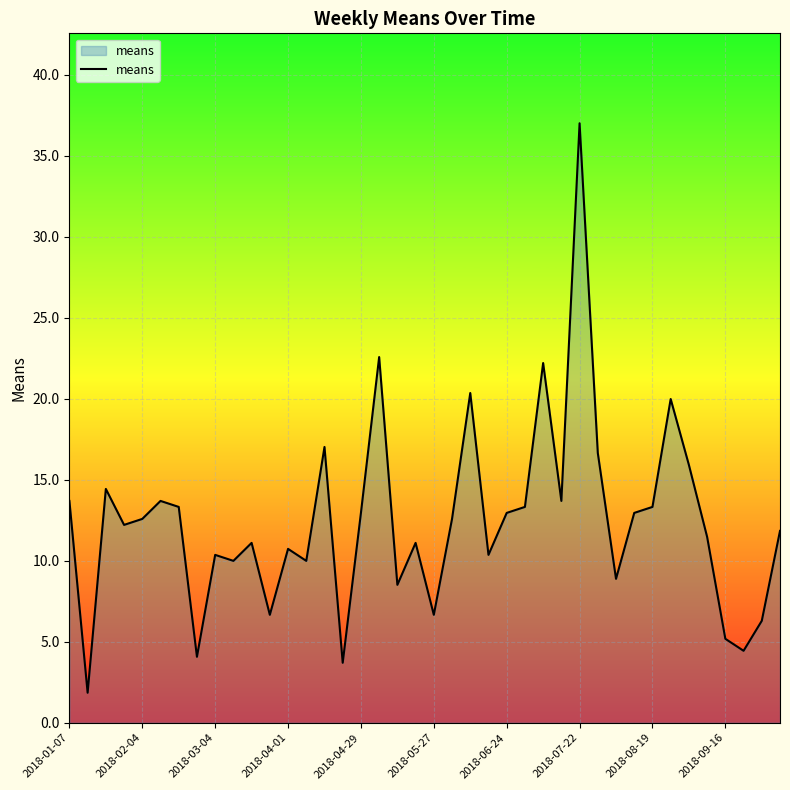

What is the smallest value displayed?

1.9